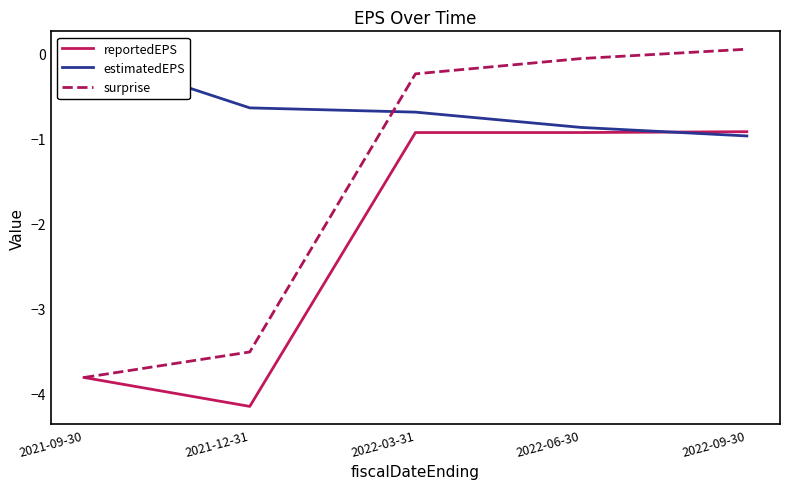

What is the difference between the maximum and minimum values in the estimatedEPS series?

1.0